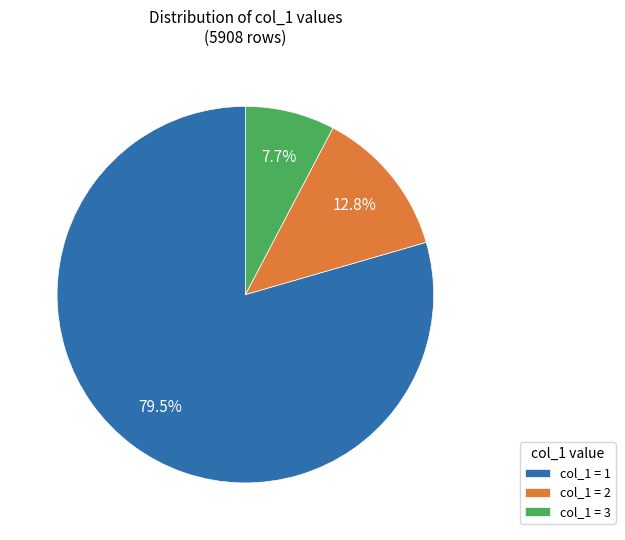

Does col_1 = 1 represent more than half of the total?

Yes